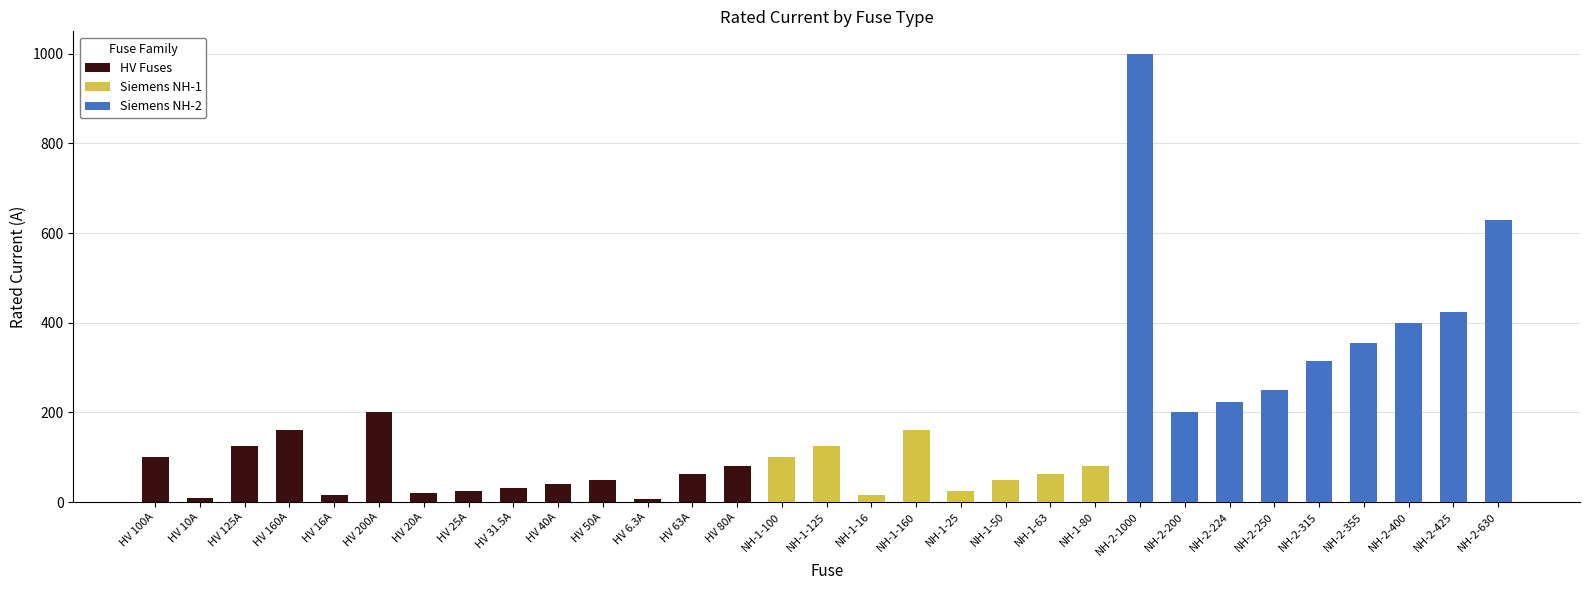

Is it true that Siemens NH-1 equals -111.5 at NH-2-355?

False